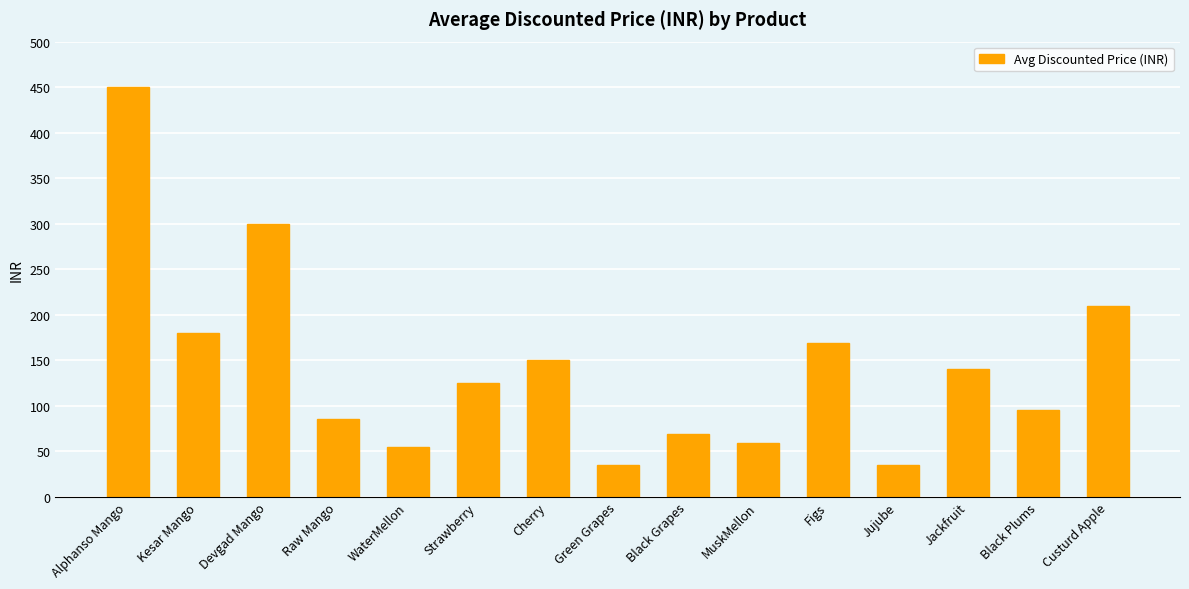

Does the chart contain any negative values?

No